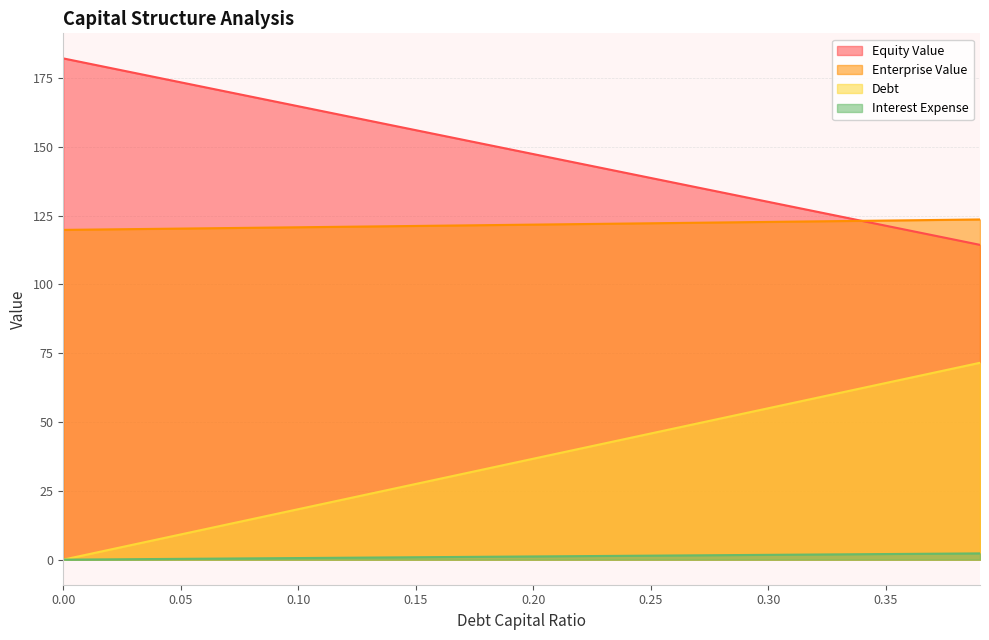

True or false: Enterprise Value and Interest Expense intersect in this chart.

False